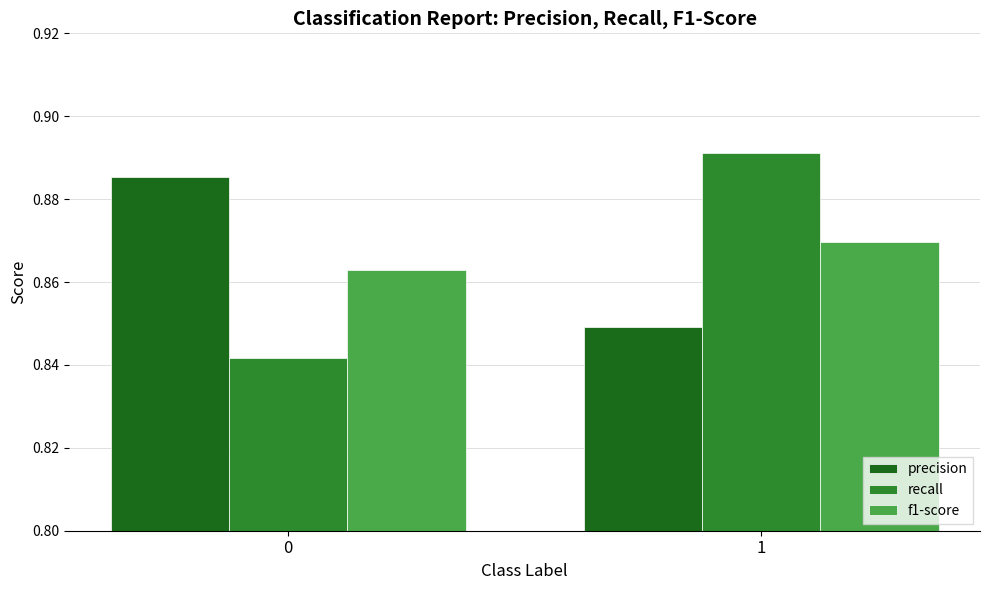

Which series has the largest range (max minus min)?

recall